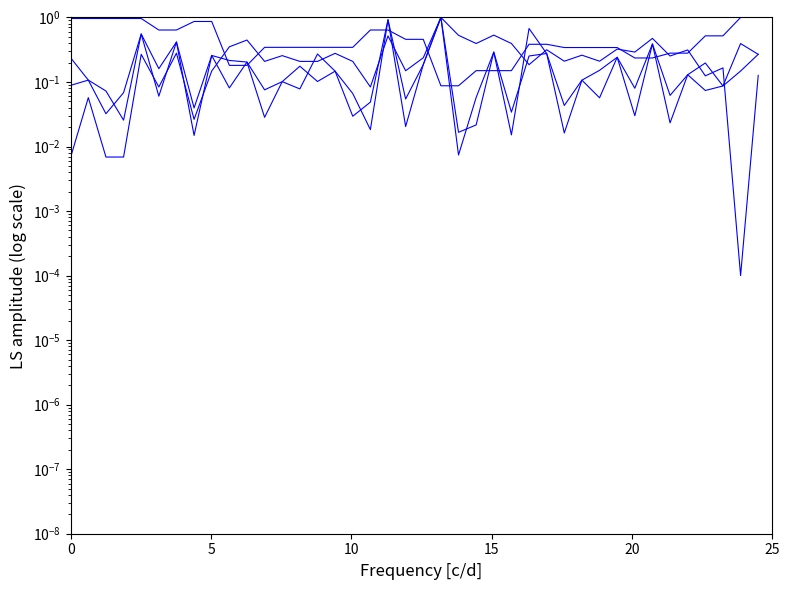

What is the label of the 25th point from the right?

15